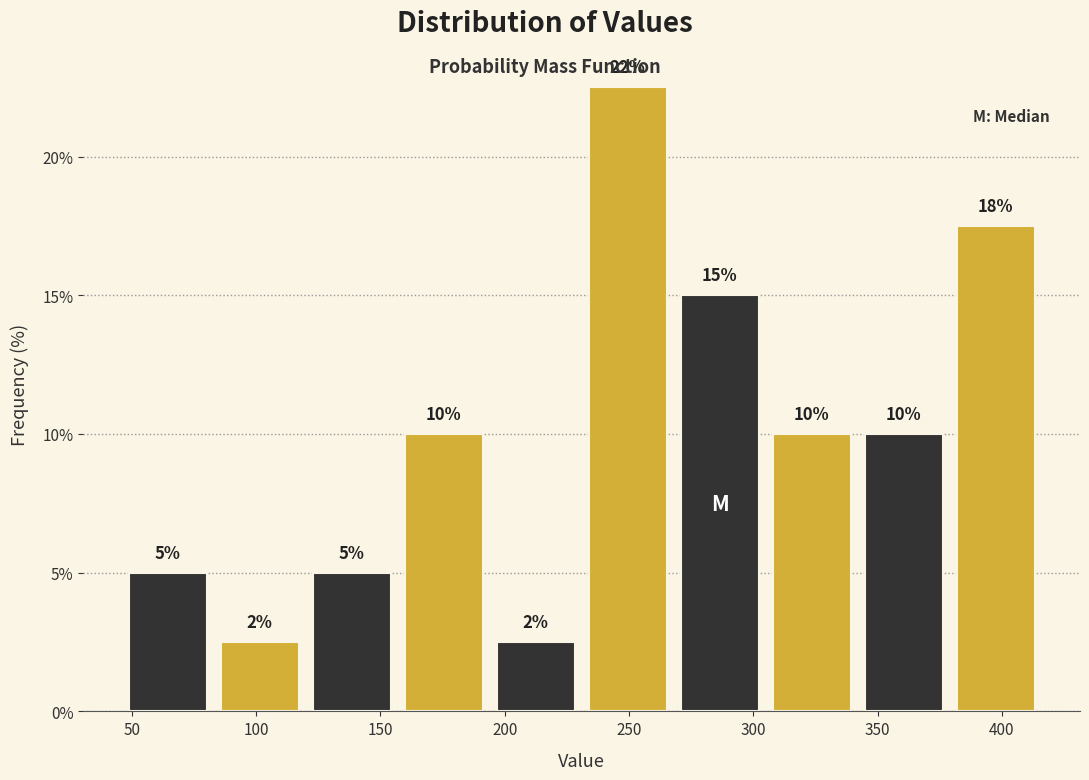

Over which range of the x-axis is the bar tallest?

231 to 268